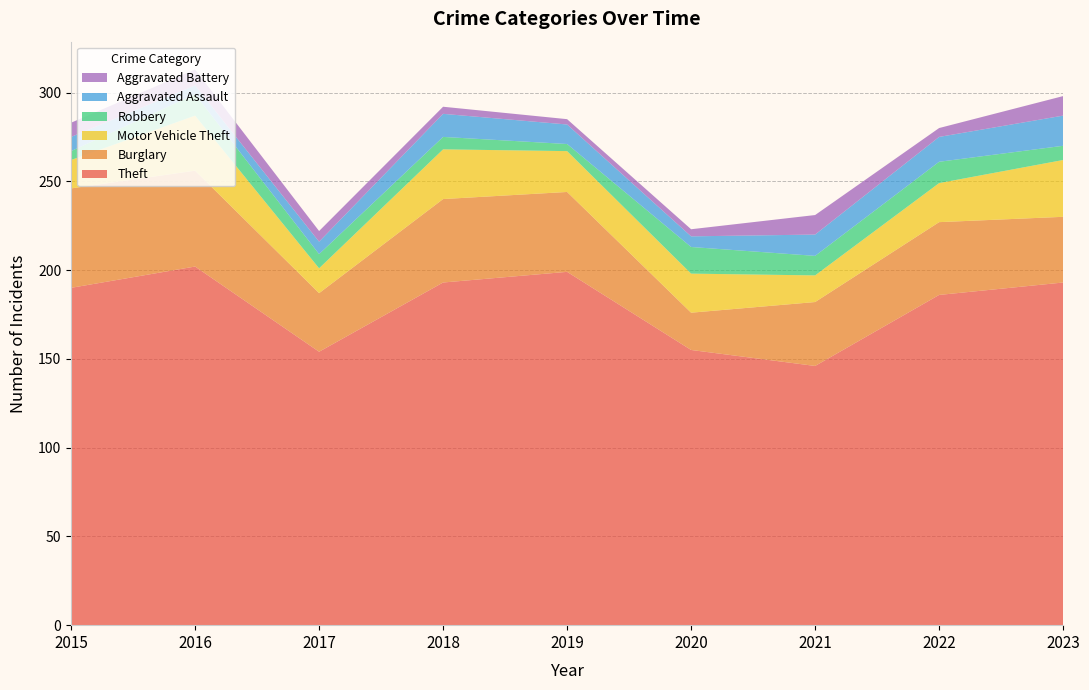

Reading left to right, what are all the values shown in this chart?

Theft: 2015=190	2016=202	2017=154	2018=193	2019=199	2020=155	2021=146	2022=186	2023=193
Burglary: 2015=56	2016=54	2017=33	2018=47	2019=45	2020=21	2021=36	2022=41	2023=37
Motor Vehicle Theft: 2015=16	2016=31	2017=14	2018=28	2019=23	2020=22	2021=15	2022=22	2023=32
Robbery: 2015=5	2016=12	2017=8	2018=7	2019=4	2020=15	2021=11	2022=12	2023=8
Aggravated Assault: 2015=8	2016=5	2017=7	2018=13	2019=11	2020=6	2021=12	2022=14	2023=17
Aggravated Battery: 2015=8	2016=9	2017=6	2018=4	2019=3	2020=4	2021=11	2022=5	2023=11